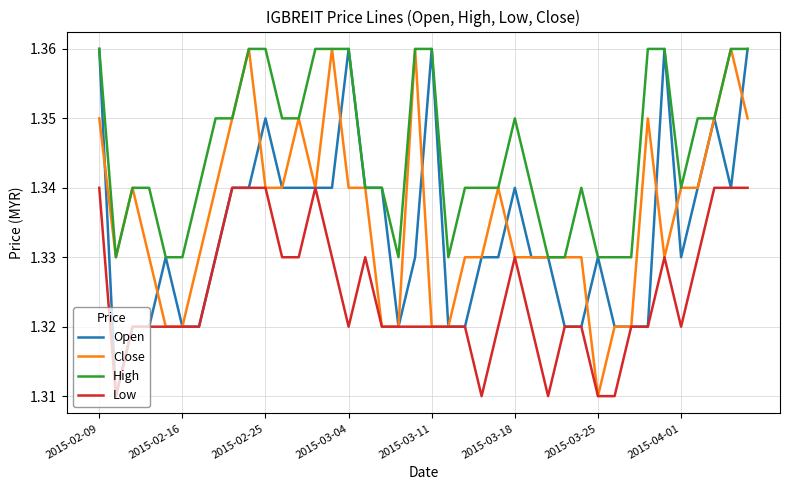

Which series has the largest total across all categories?

High